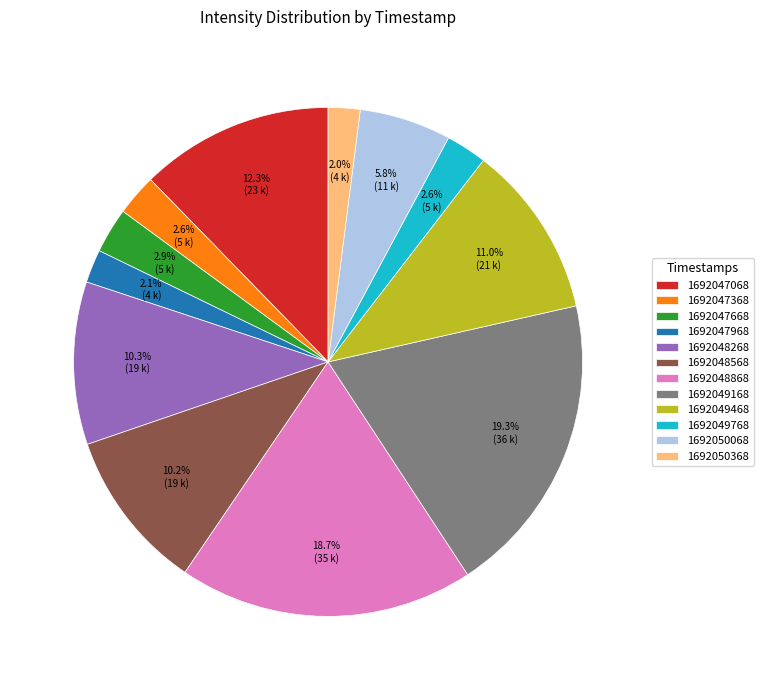

True or false: 1692050068 accounts for 6% of the total.

True